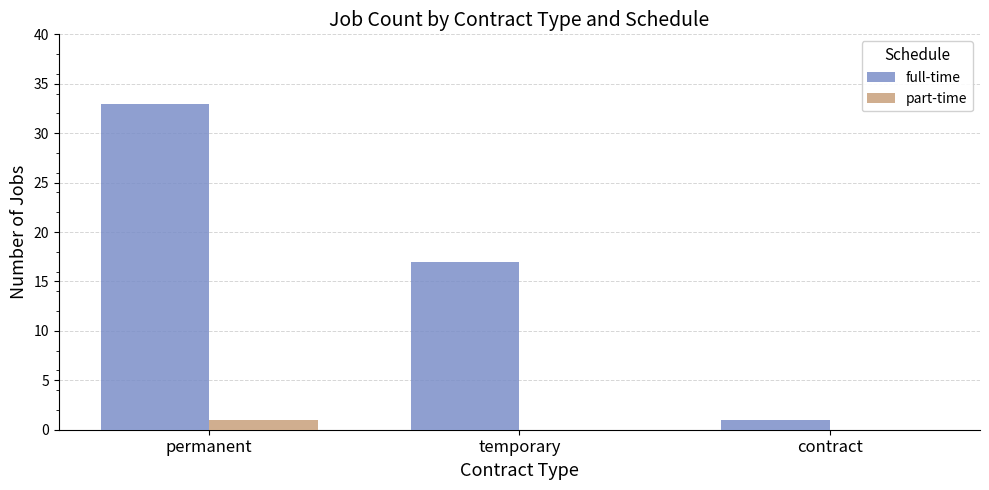

Which series has the widest spread of values?

full-time